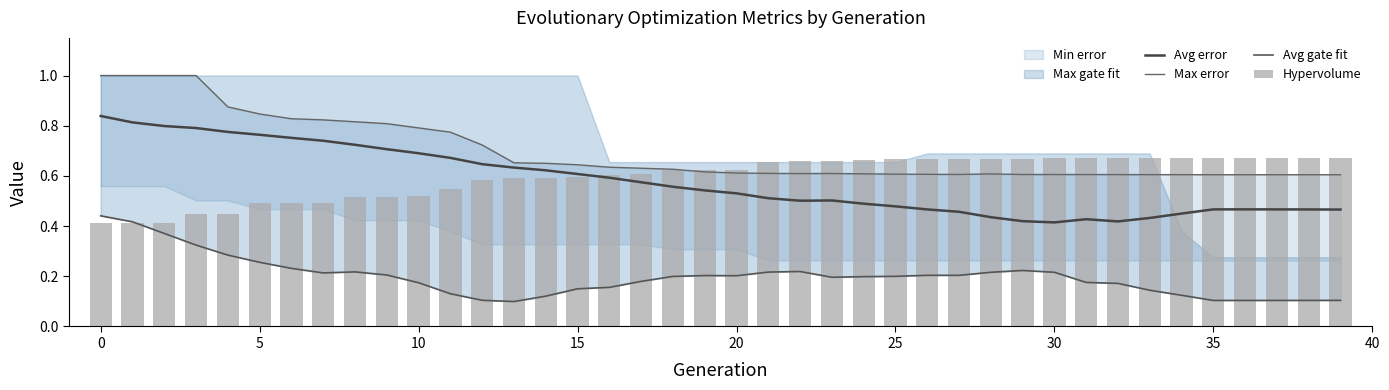

Reading left to right, extract all data points from this chart.

Avg error: 0.8	0.8	0.8	0.8	0.8	0.8	0.8	0.7	0.7	0.7	0.7	0.7	0.6	0.6	0.6	0.6	0.6	0.6	0.6	0.5	0.5	0.5	0.5	0.5	0.5	0.5	0.5	0.5	0.4	0.4	0.4	0.4	0.4	0.4	0.4	0.5	0.5	0.5	0.5	0.5
Max error: 1.0	1.0	1.0	1.0	0.9	0.8	0.8	0.8	0.8	0.8	0.8	0.8	0.7	0.7	0.7	0.6	0.6	0.6	0.6	0.6	0.6	0.6	0.6	0.6	0.6	0.6	0.6	0.6	0.6	0.6	0.6	0.6	0.6	0.6	0.6	0.6	0.6	0.6	0.6	0.6
Avg gate fit: 0.4	0.4	0.4	0.3	0.3	0.3	0.2	0.2	0.2	0.2	0.2	0.1	0.1	0.1	0.1	0.2	0.2	0.2	0.2	0.2	0.2	0.2	0.2	0.2	0.2	0.2	0.2	0.2	0.2	0.2	0.2	0.2	0.2	0.1	0.1	0.1	0.1	0.1	0.1	0.1
Hypervolume: 0.4	0.4	0.4	0.4	0.4	0.5	0.5	0.5	0.5	0.5	0.5	0.5	0.6	0.6	0.6	0.6	0.6	0.6	0.6	0.6	0.6	0.7	0.7	0.7	0.7	0.7	0.7	0.7	0.7	0.7	0.7	0.7	0.7	0.7	0.7	0.7	0.7	0.7	0.7	0.7